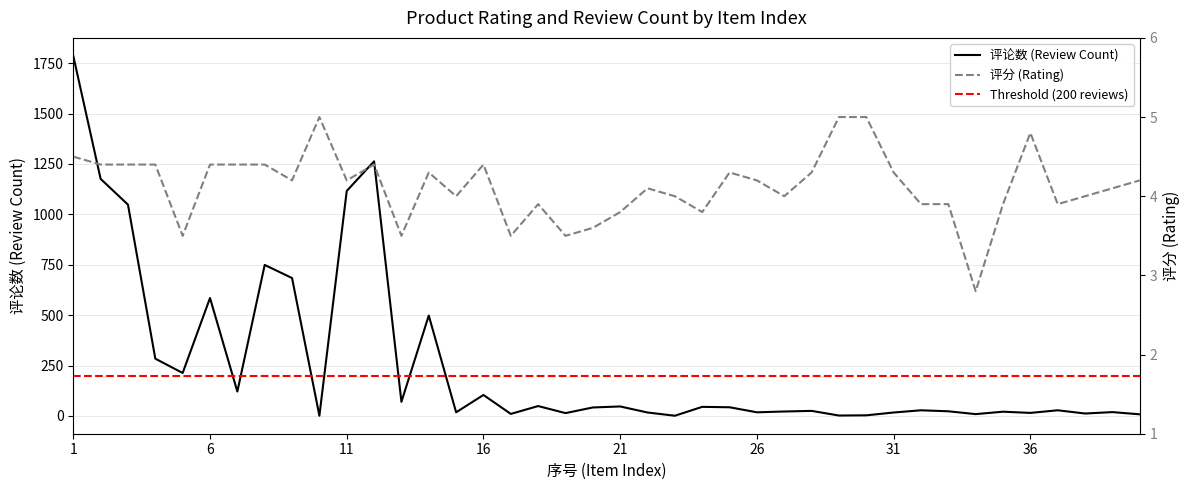

Reading left to right, what are all the values shown in this chart?

评论数: 1786.0	1176.0	1048.0	284.0	213.0	585.0	121.0	749.0	684.0	1.0	1116.0	1263.0	70.0	498.0	18.0	104.0	10.0	49.0	14.0	42.0	47.0	17.0	1.0	45.0	43.0	18.0	22.0	25.0	2.0	3.0	17.0	28.0	23.0	9.0	21.0	15.0	28.0	12.0	19.0	8.0
评分: 4.5	4.4	4.4	4.4	3.5	4.4	4.4	4.4	4.2	5.0	4.2	4.4	3.5	4.3	4.0	4.4	3.5	3.9	3.5	3.6	3.8	4.1	4.0	3.8	4.3	4.2	4.0	4.3	5.0	5.0	4.3	3.9	3.9	2.8	3.9	4.8	3.9	4.0	4.1	4.2